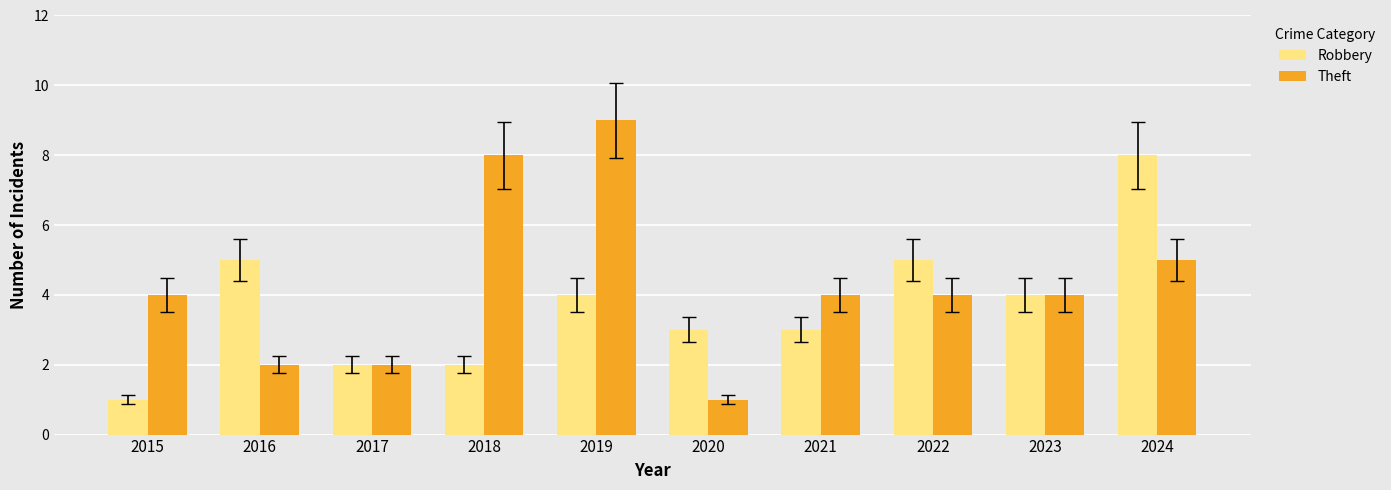

What is the value of the Theft bar at the 7th from the left?

4